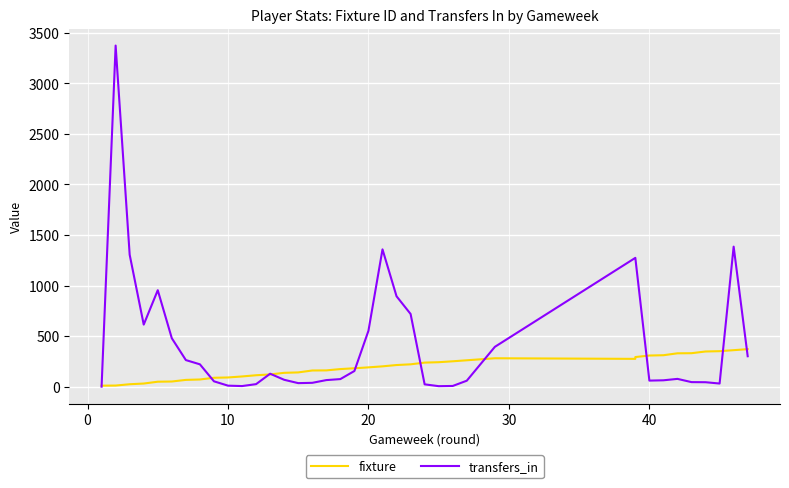

Reading left to right, list all the values displayed in this chart.

fixture: 10	11	24	31	49	51	67	71	88	91	101	113	121	137	141	160	161	174	182	191	201	214	221	238	242	251	261	281	275	293	308	311	330	331	348	351	361	371
transfers_in: 0	3374	1305	614	954	479	263	221	53	10	6	25	128	68	35	38	65	75	155	553	1358	894	719	23	5	7	59	394	1274	1274	60	63	77	45	44	31	1385	301